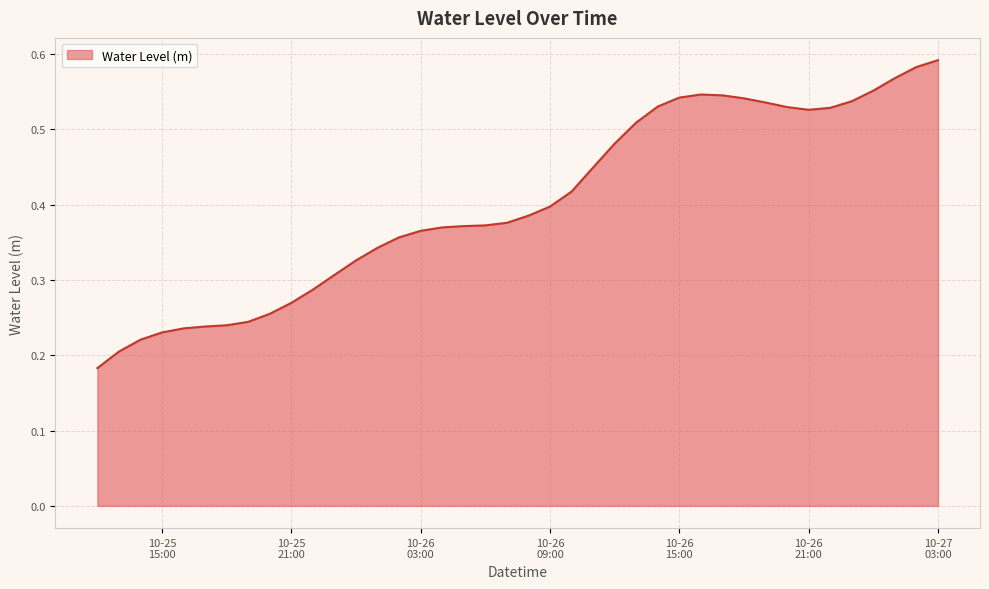

Which label corresponds to the largest value in the chart?

10-27
03:00